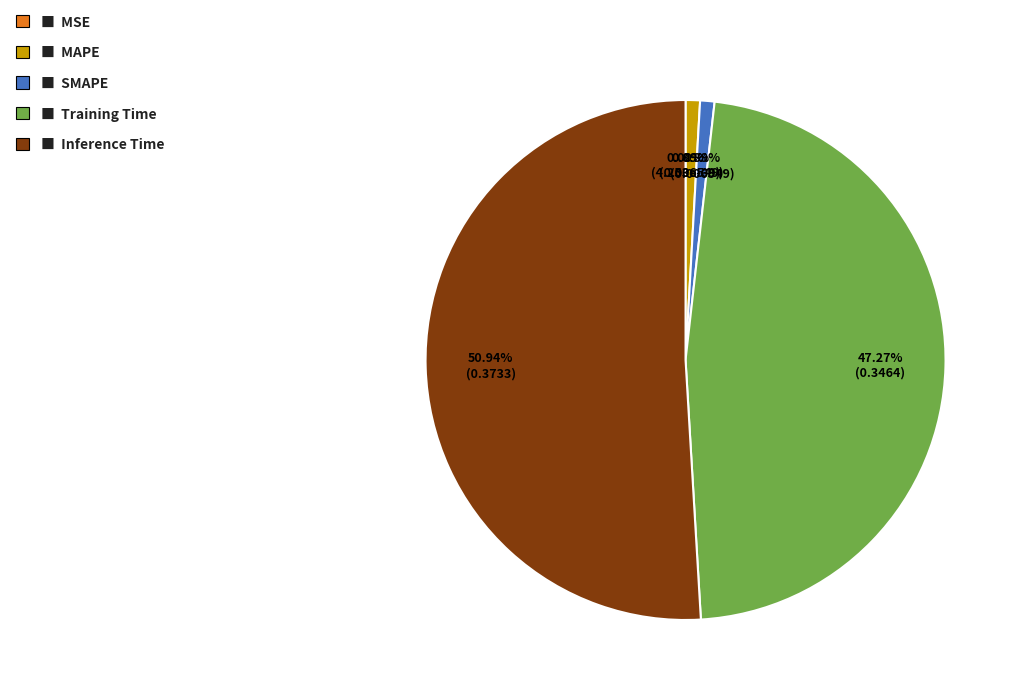

Count the number of slices in the pie.

5